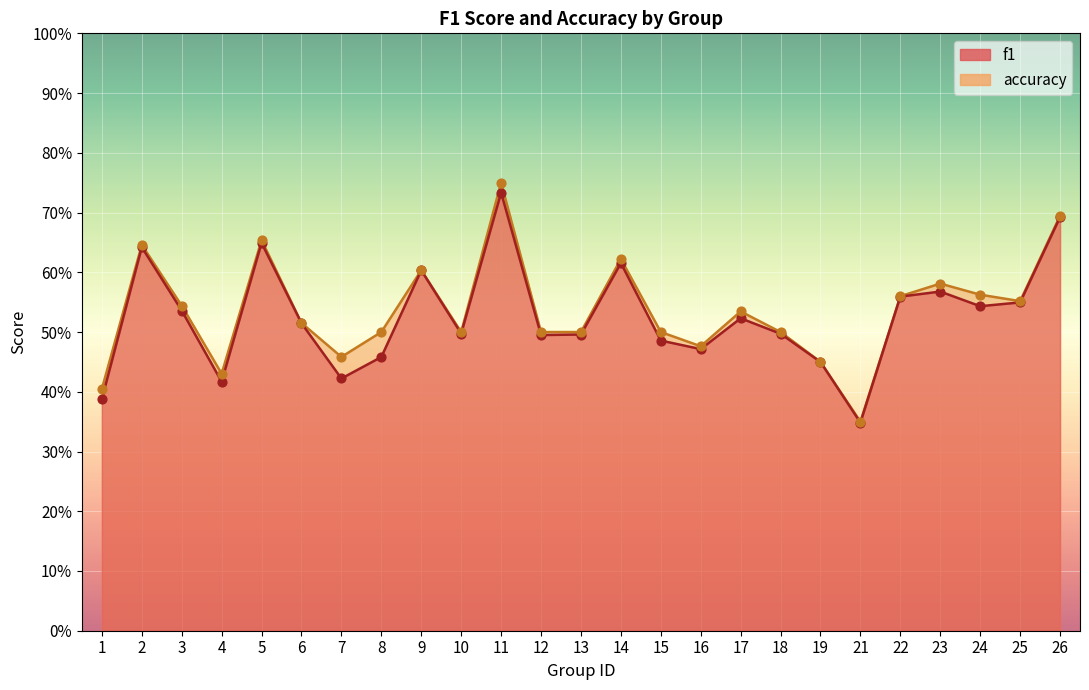

Which series reaches the minimum Y coordinate?

f1